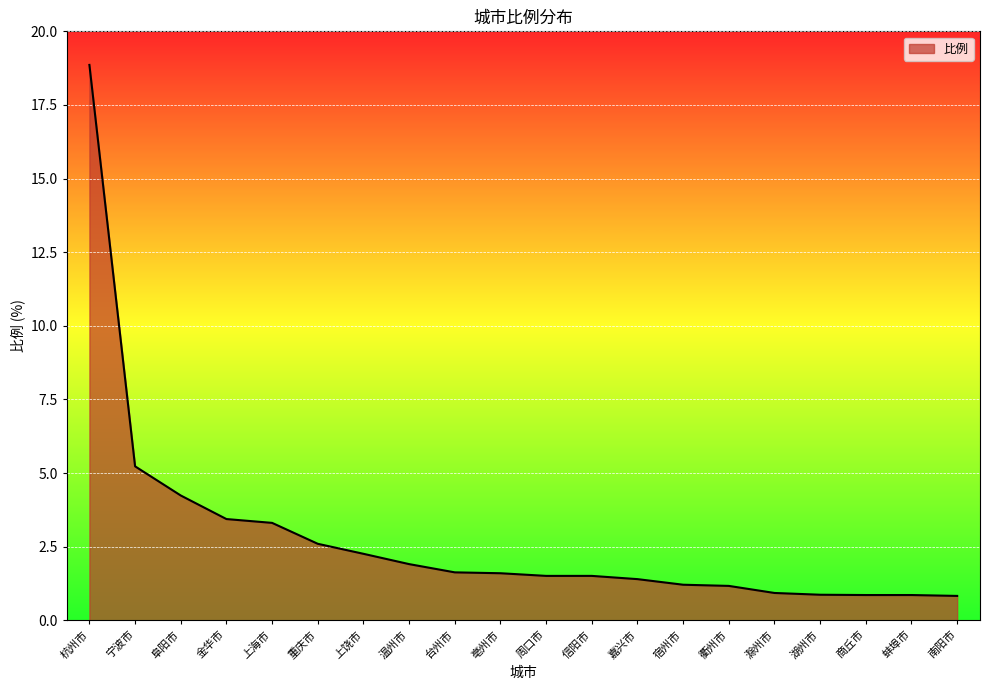

What is the change in value from 杭州市 to 金华市?

-15.4